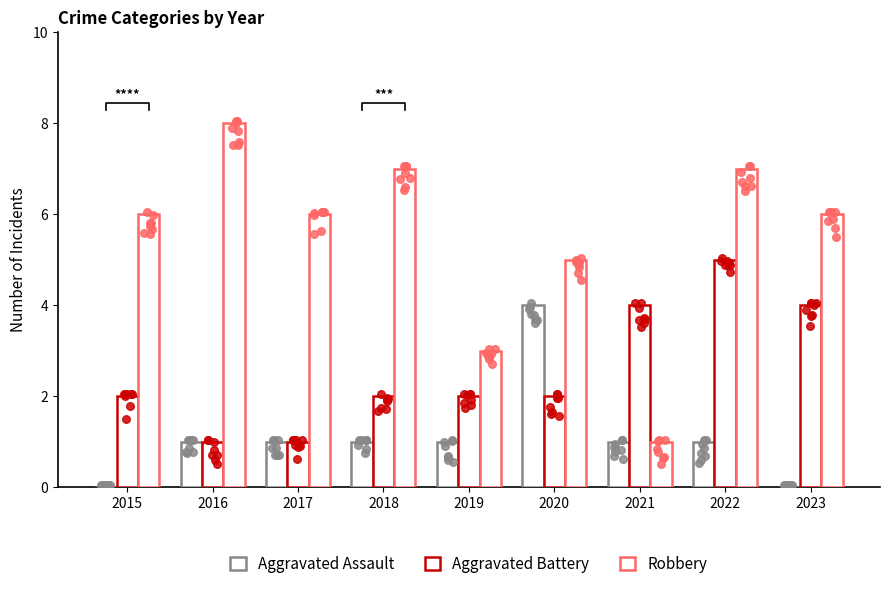

What is the total value across all series at 2022?

13